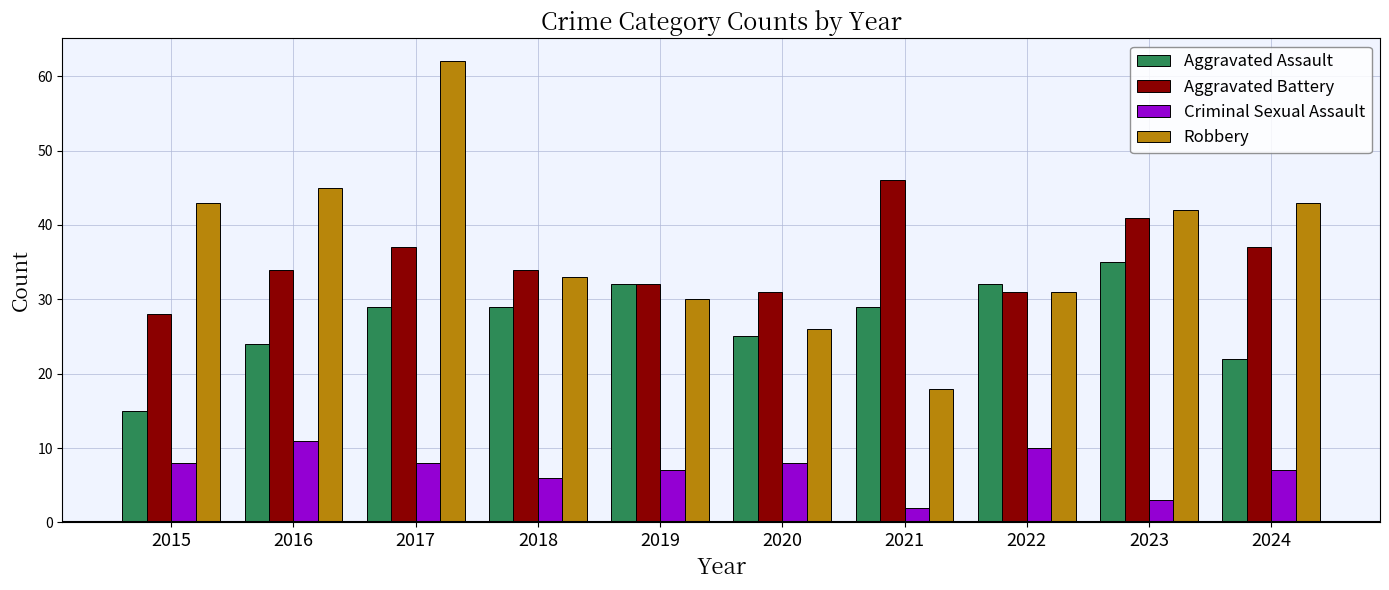

What is the lowest value of the Aggravated Assault series?

15